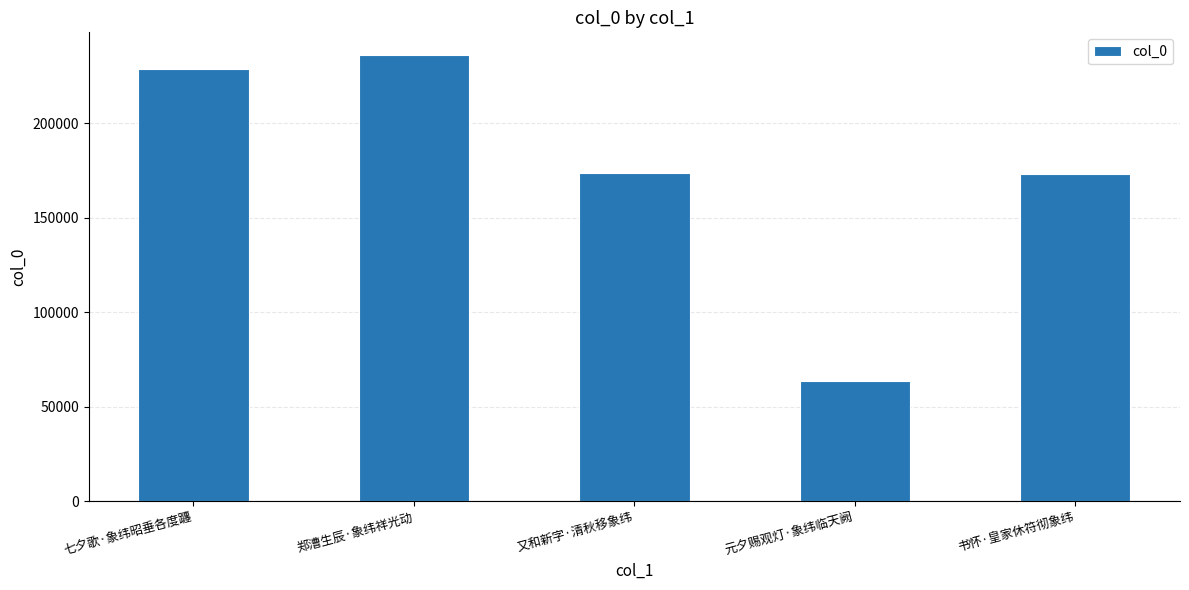

What is the difference between the maximum and minimum values?

172873